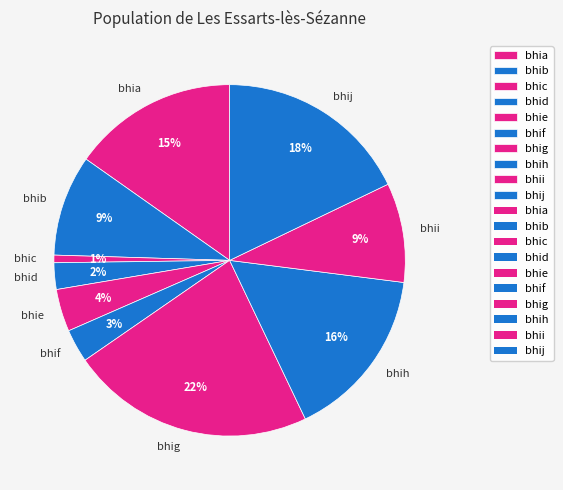

Combined, do bhie and bhij account for over 50%?

No